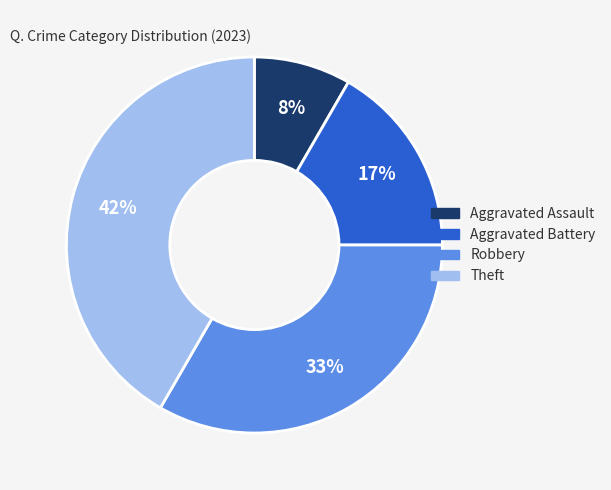

To the nearest percent, what percentage of the pie is Aggravated Battery?

17%